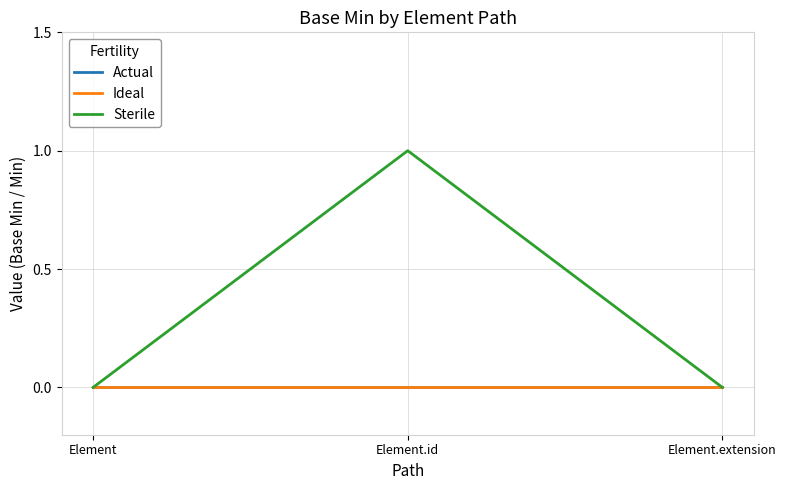

Does the chart have visible grid lines?

Yes